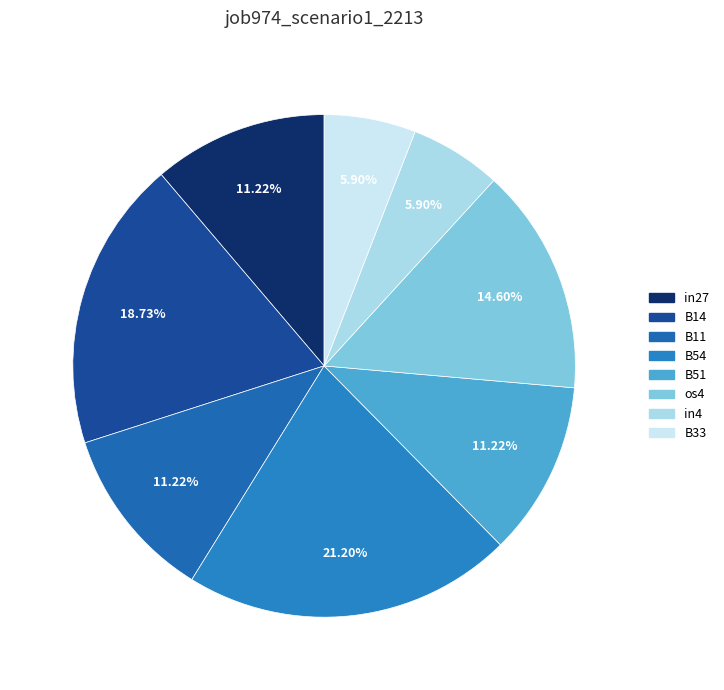

What percentage is the in27 slice, to the nearest percent?

11%